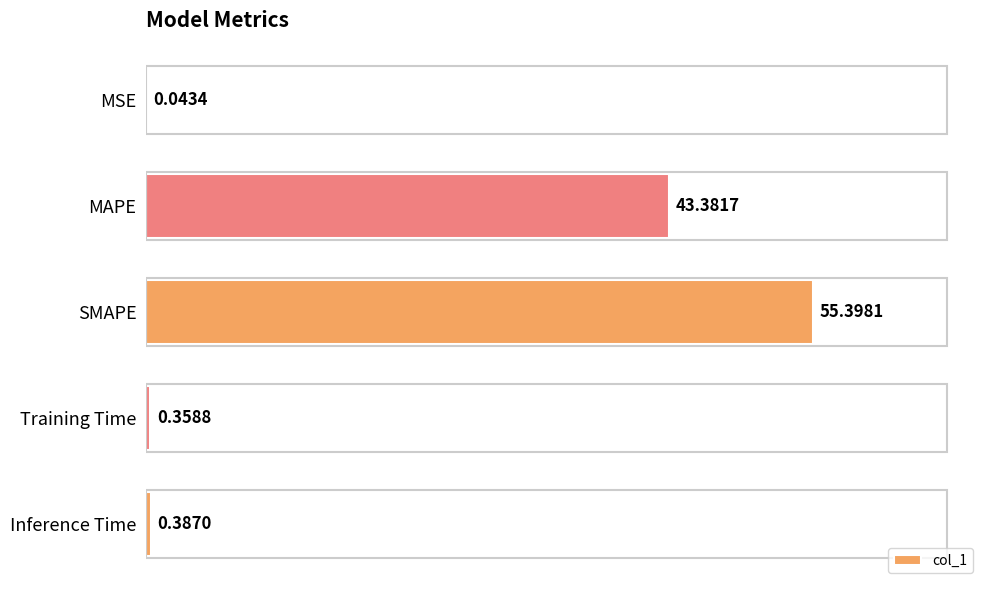

At which label is the value closest to 27?

MAPE